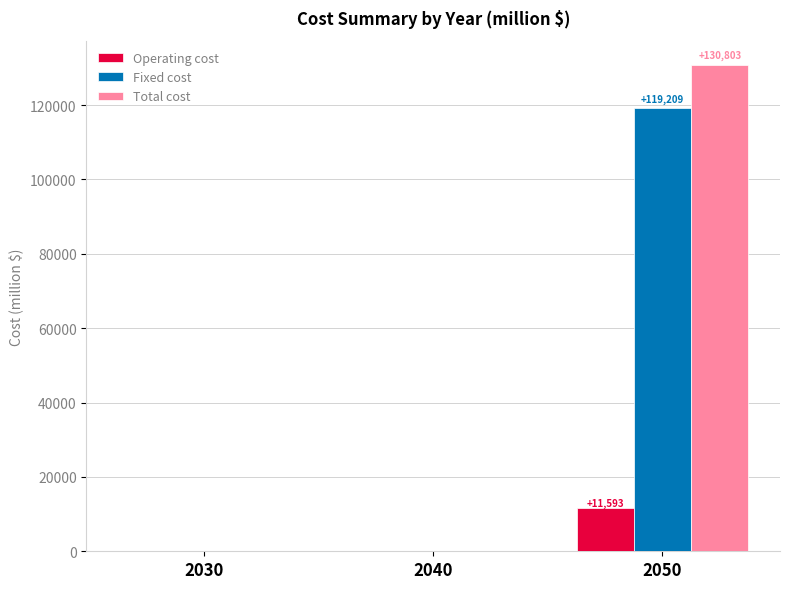

Reading left to right, extract all data points from this chart.

Operating cost: 0.0	0.0	11593.2
Fixed cost: 0.0	0.0	119209.5
Total cost: 0.0	0.0	130802.7